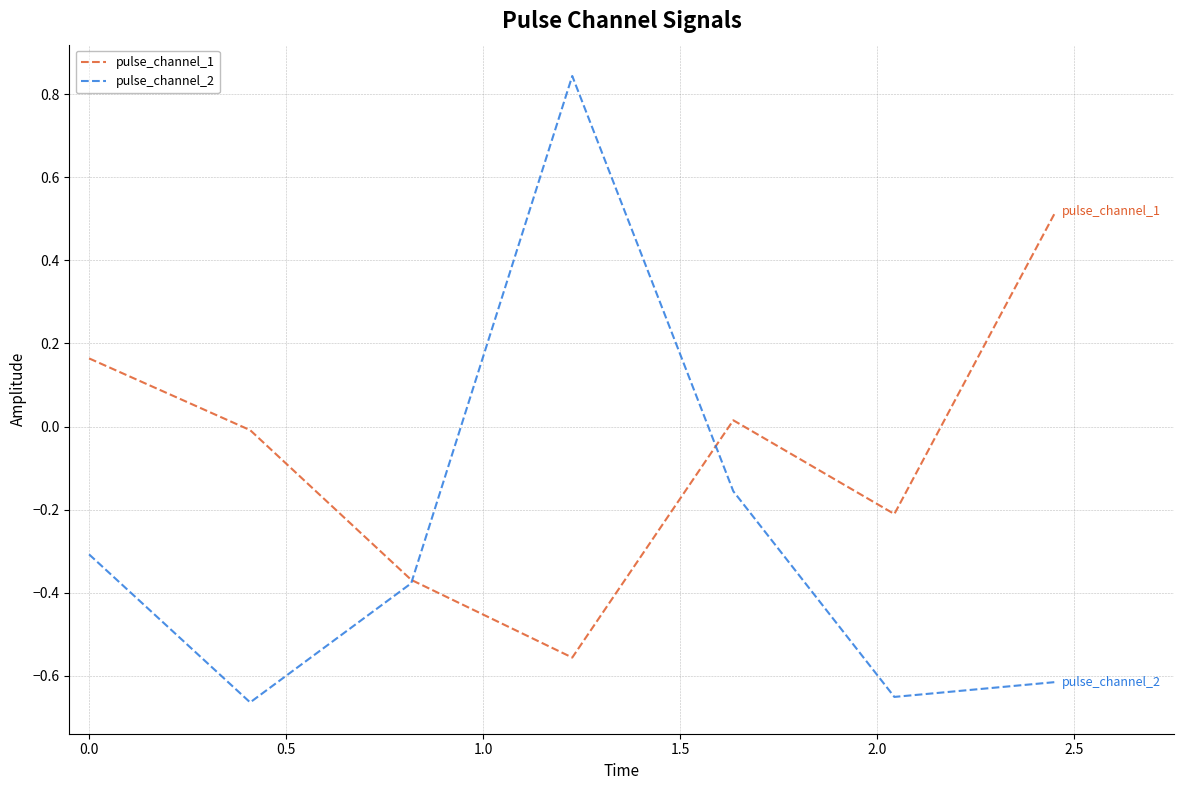

Which series has the widest spread of values?

pulse_channel_2